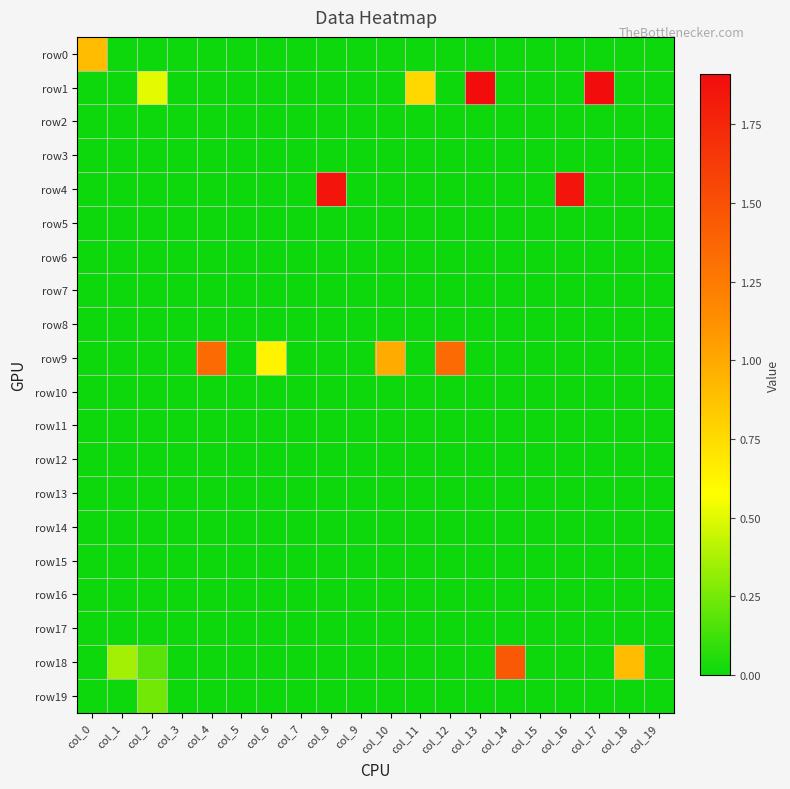

Which category has the lowest value across all series?

col_1